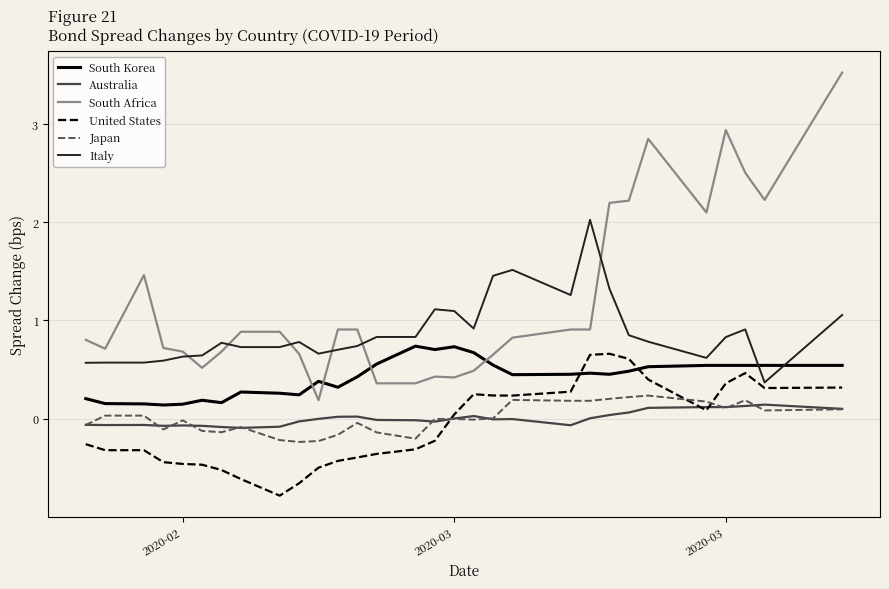

True or false: South Africa and Australia intersect in this chart.

False